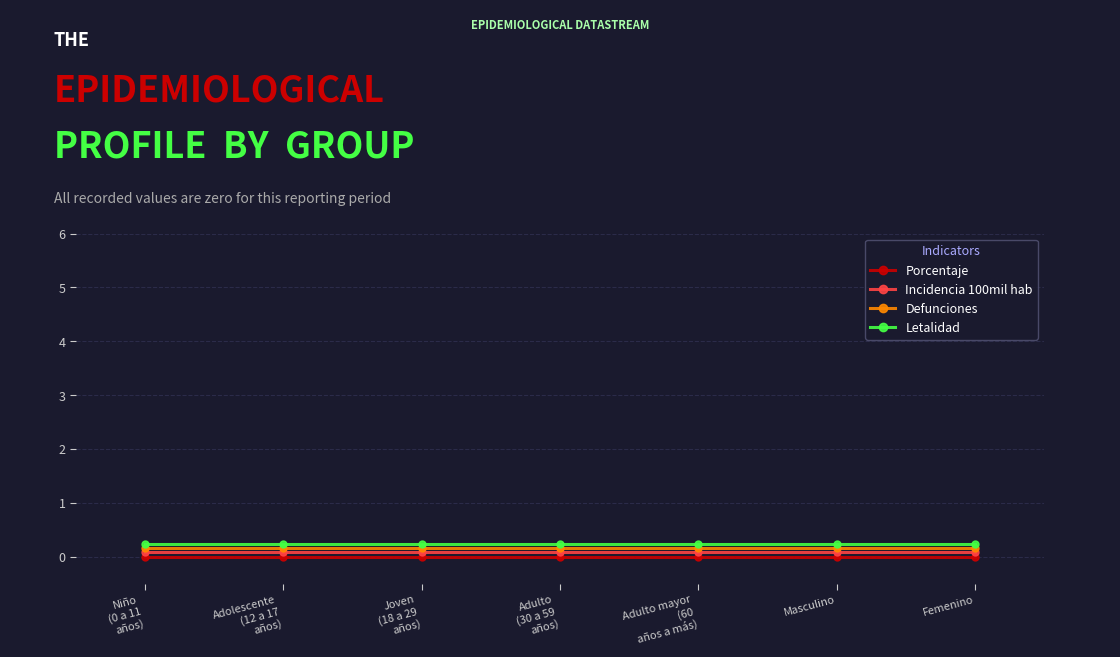

True or false: Defunciones and Incidencia 100mil hab intersect in this chart.

False